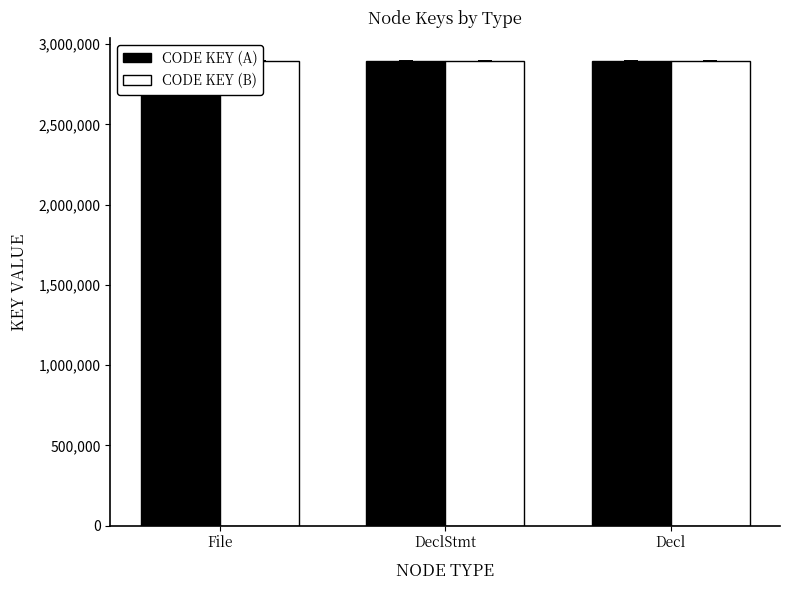

Reading left to right, what are all the values shown in this chart?

CODE KEY (A): File=2893513.0	DeclStmt=2893517.8	Decl=2893518.2
CODE KEY (B): File=2892644.9	DeclStmt=2892649.7	Decl=2892650.1